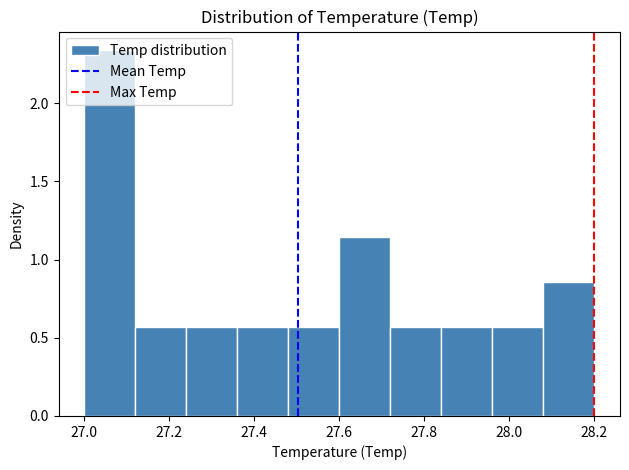

Reading left to right, transcribe this chart: for each bar, give the range it covers on the x-axis and its height. The values are not printed on the chart, so give them approximately, as read against the axis.

27.00 to 27.12: 2.35
27.12 to 27.24: 0.55
27.24 to 27.36: 0.55
27.36 to 27.48: 0.55
27.48 to 27.60: 0.55
27.60 to 27.72: 1.15
27.72 to 27.84: 0.55
27.84 to 27.96: 0.55
27.96 to 28.08: 0.55
28.08 to 28.20: 0.85